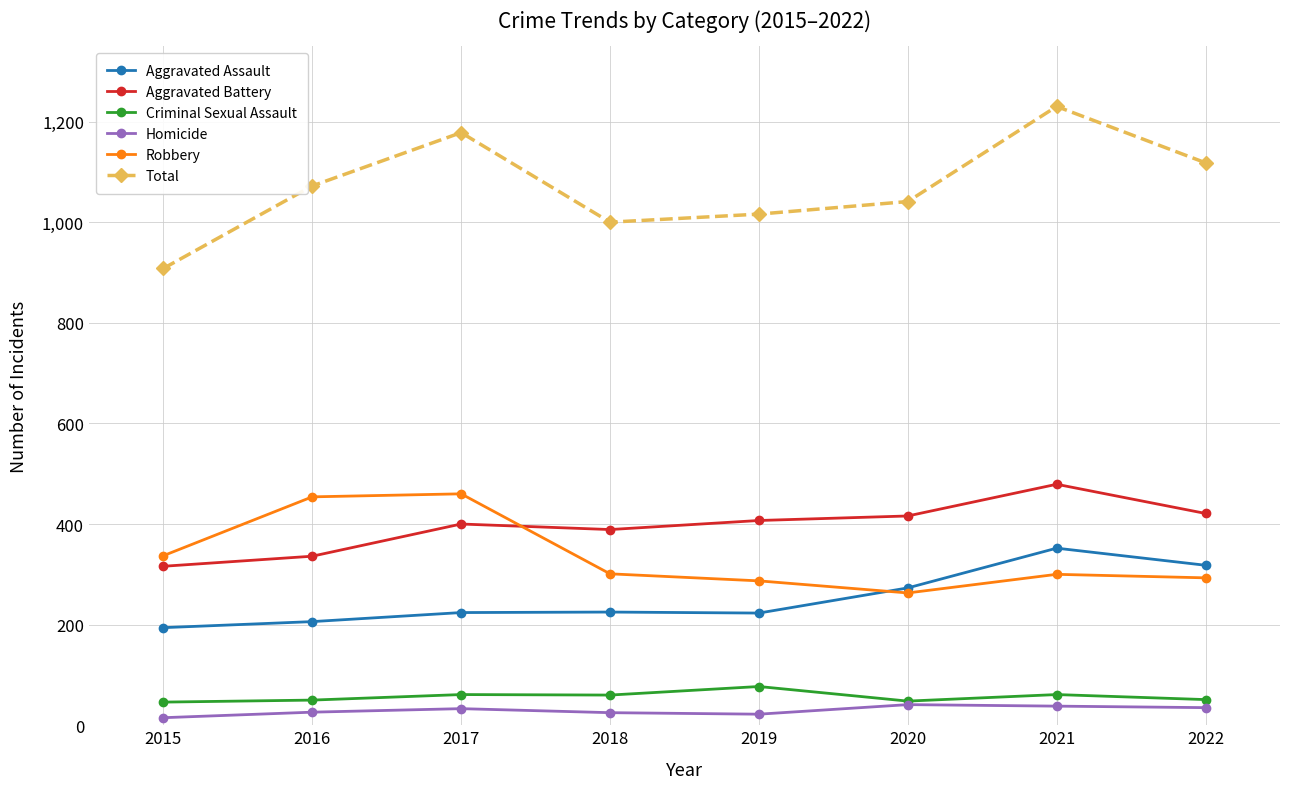

How many values in the Aggravated Assault series are below 225?

4